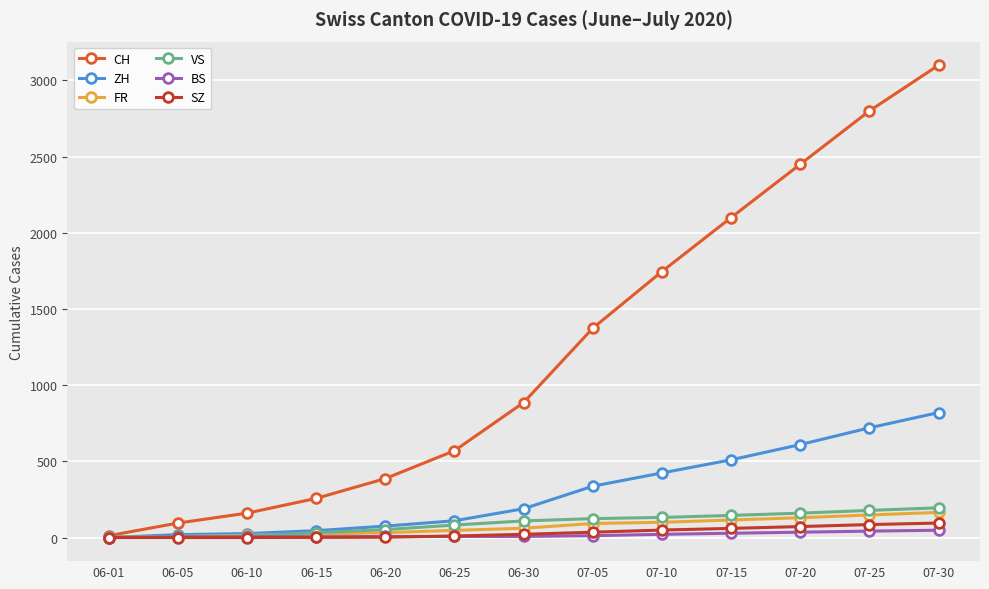

Is the value of FR at 06-10 greater than the value of CH at 07-25?

No